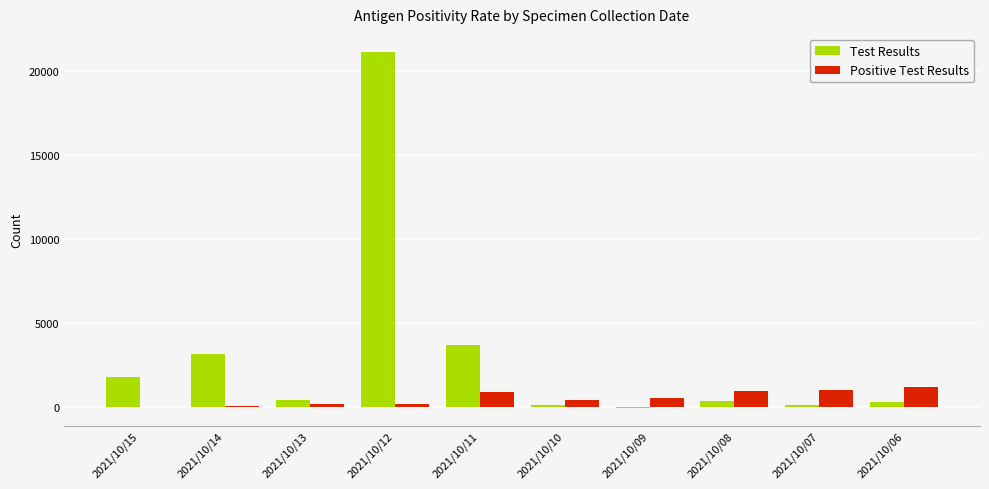

The value of Positive Test Results at 2021/10/11 is 896. True or false?

True